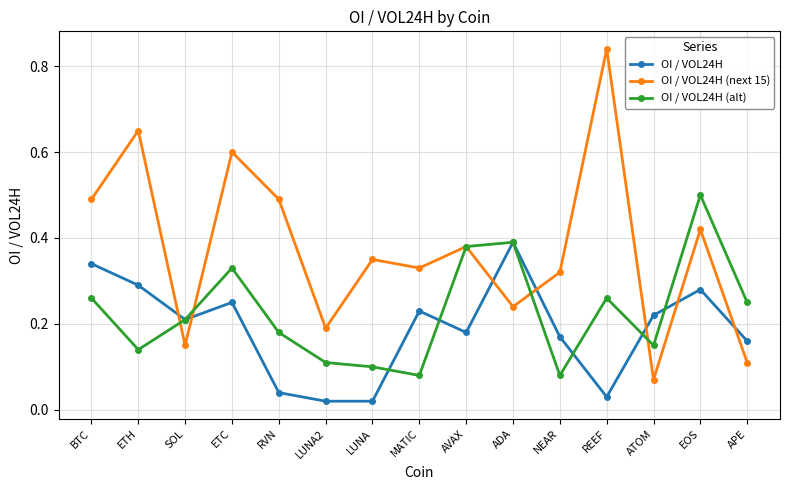

Which series has the largest total across all categories?

OI / VOL24H (next 15)